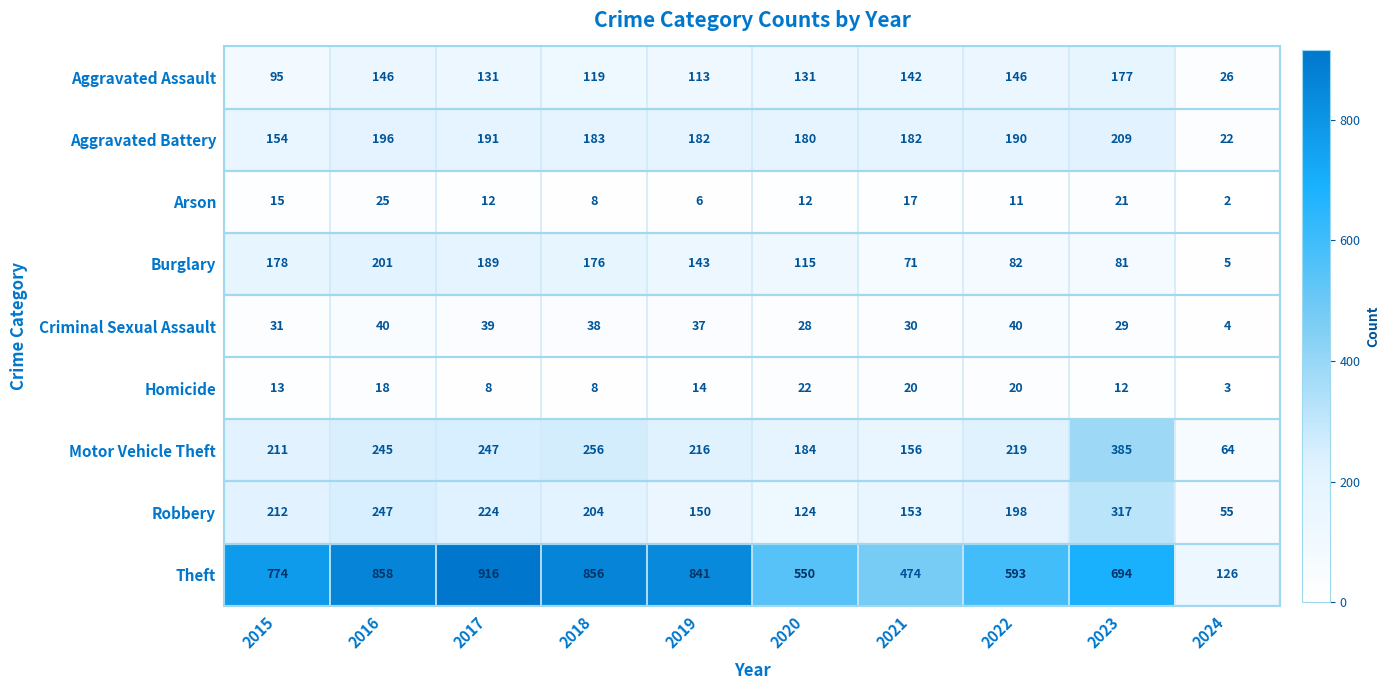

Read the Burglary value at 2020.

115